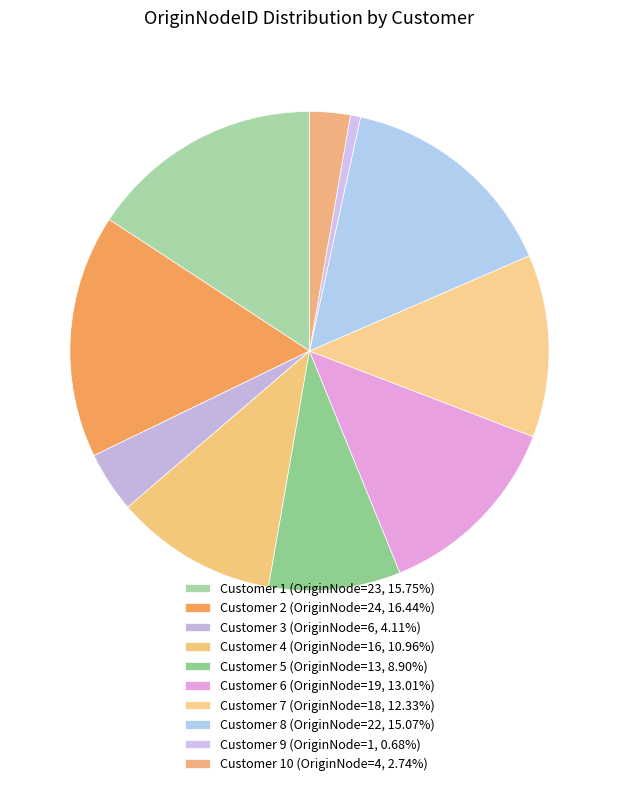

How many segments does this pie chart have?

10